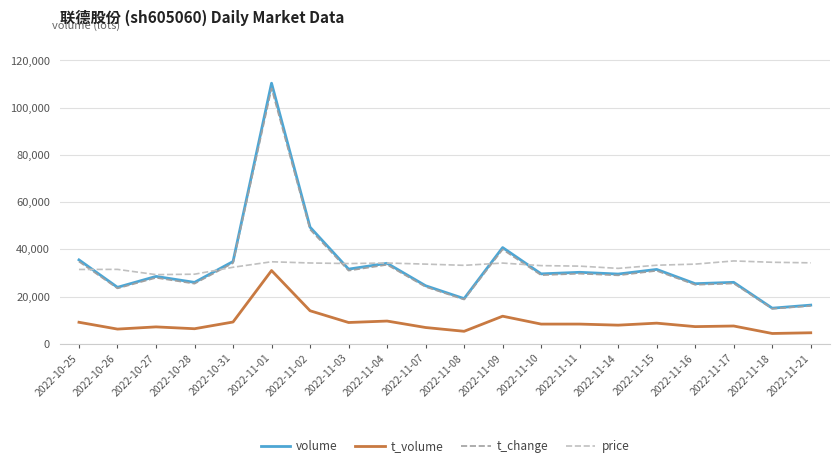

True or false: t_volume and volume cross at least once.

False